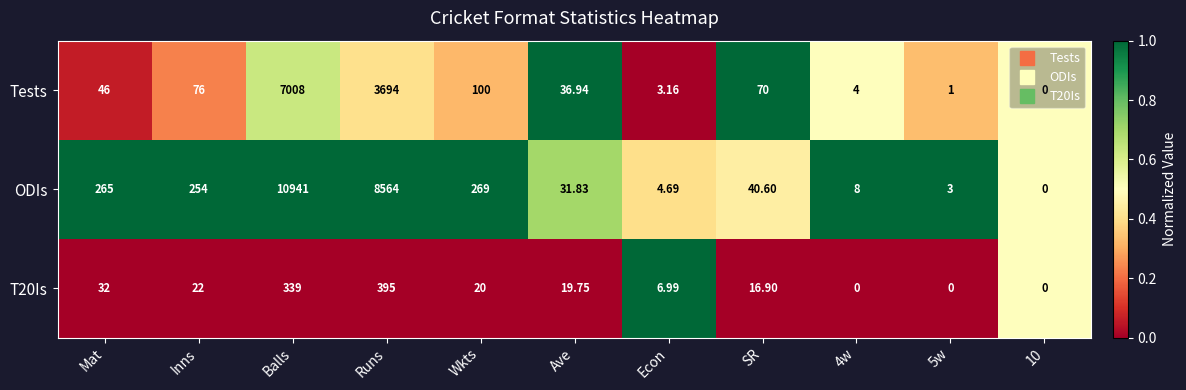

Which series has the largest total across all categories?

ODIs